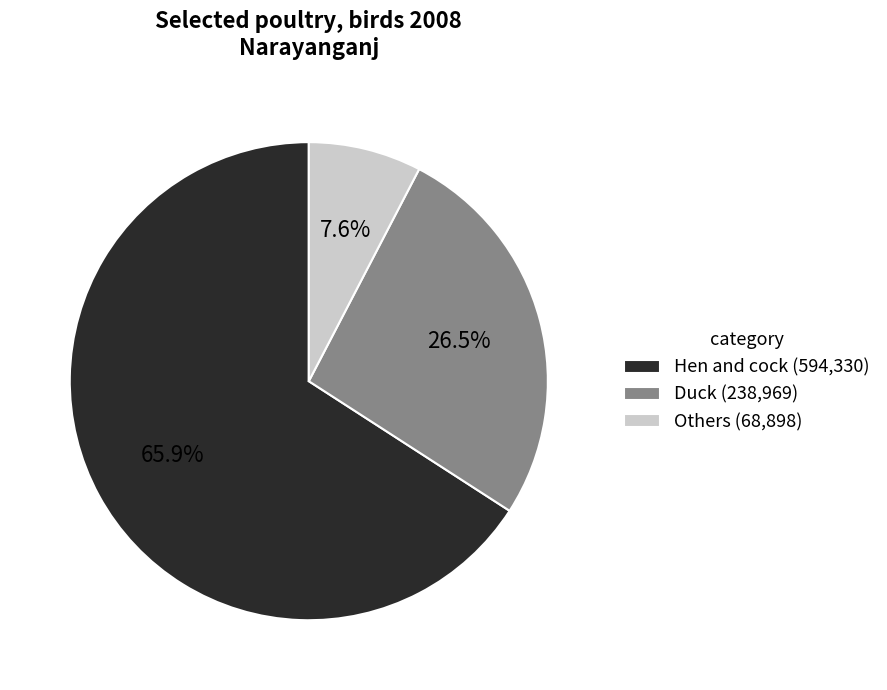

The Others slice represents 8% of the pie. True or false?

True